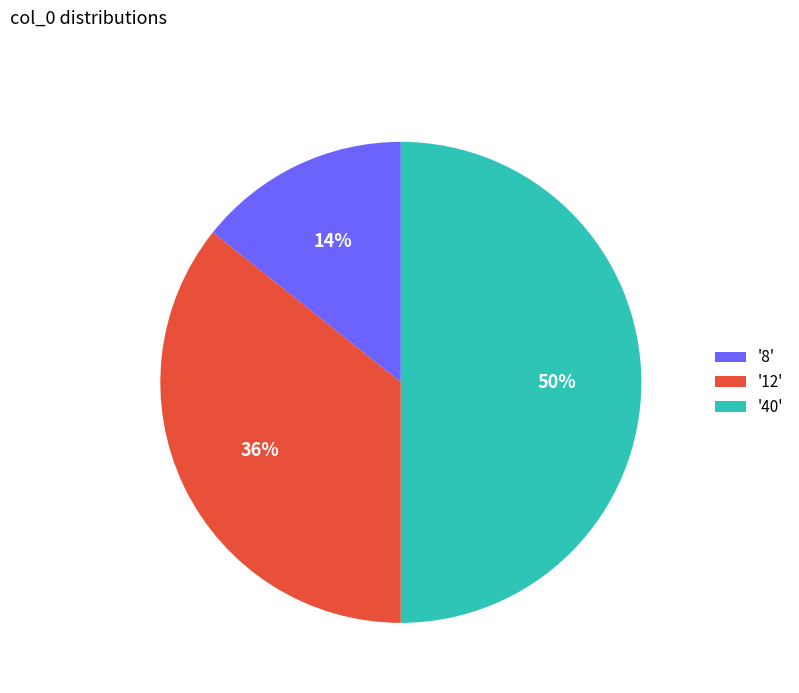

Is the sum of '8' and '40' greater than half?

Yes